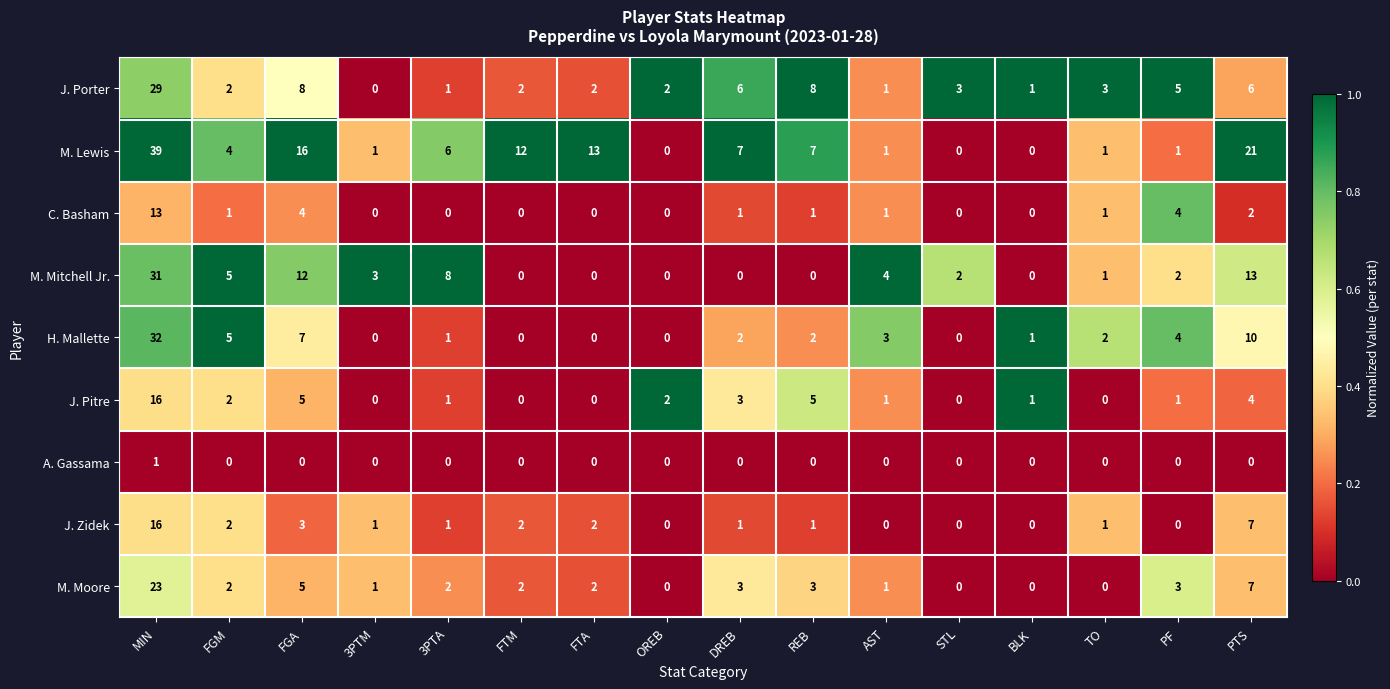

Between FGA and AST, which series saw the biggest shift?

M. Lewis